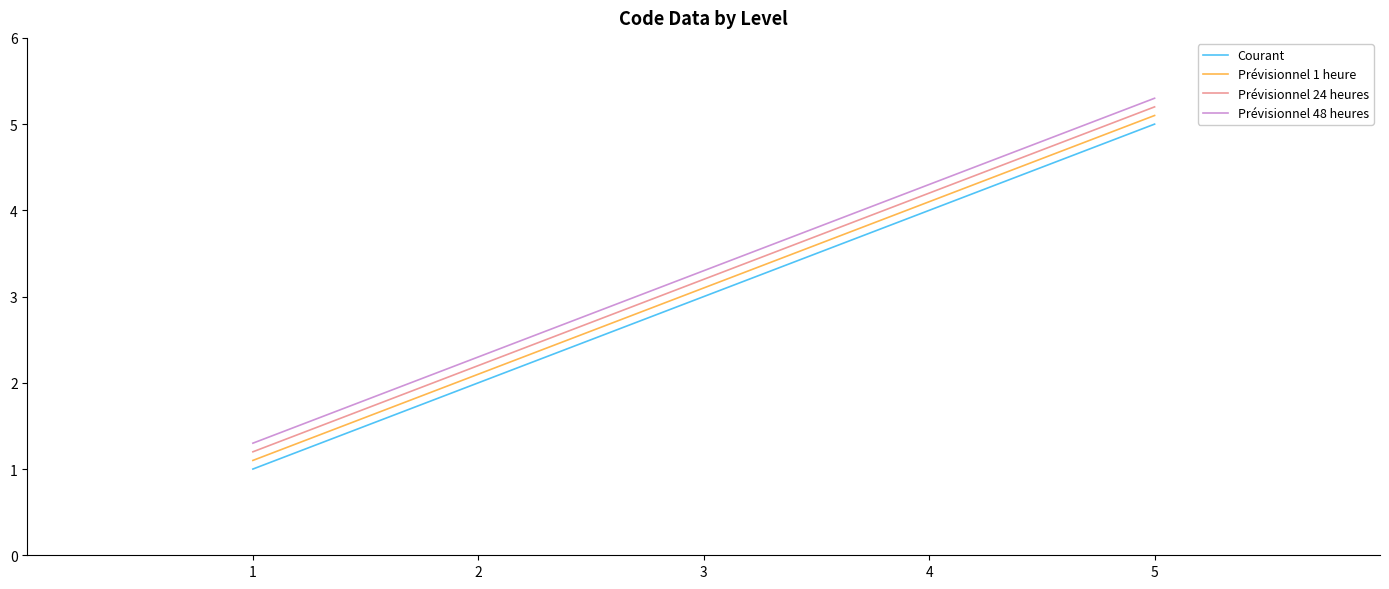

At which label does Prévisionnel 24 heures reach its minimum?

1